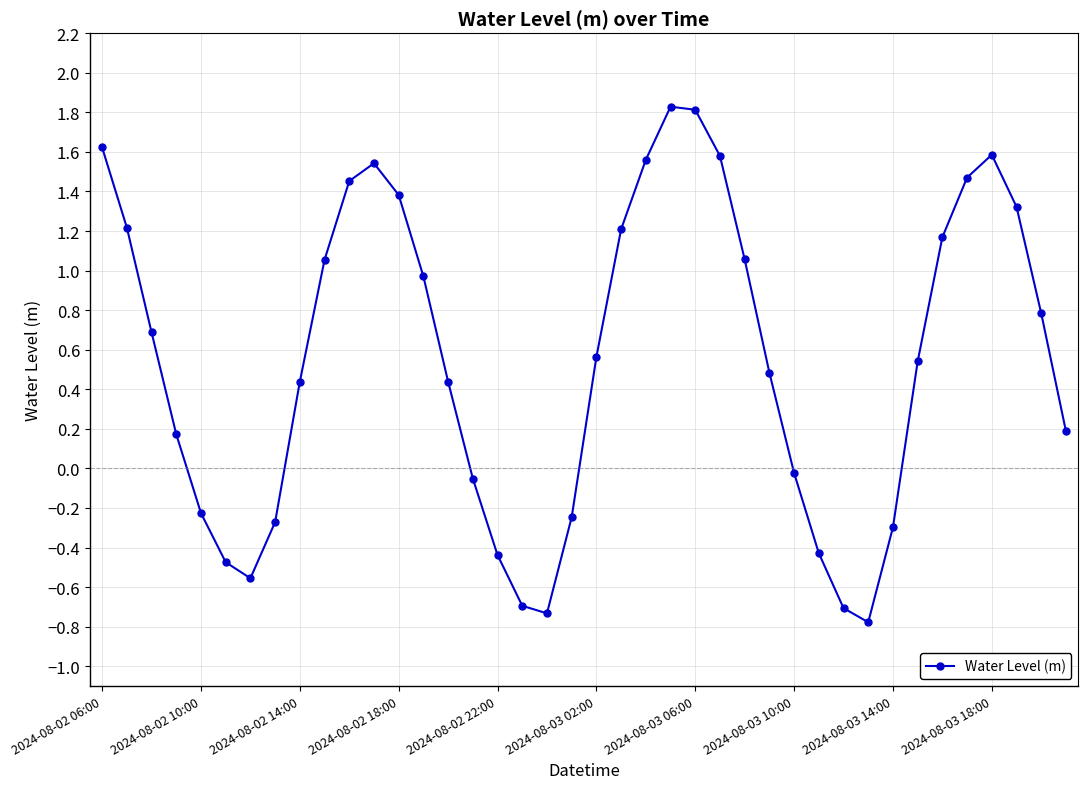

How many points are higher than both their immediate neighbors (excluding endpoints)?

3